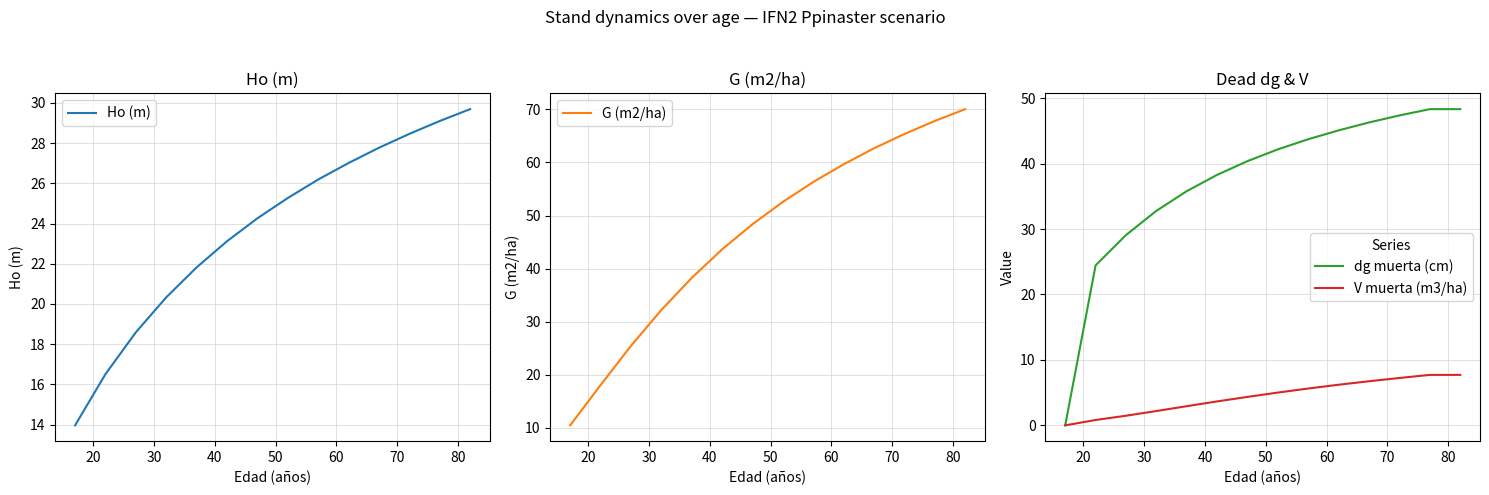

What is the lowest value of the Ho (m) series?

14.0